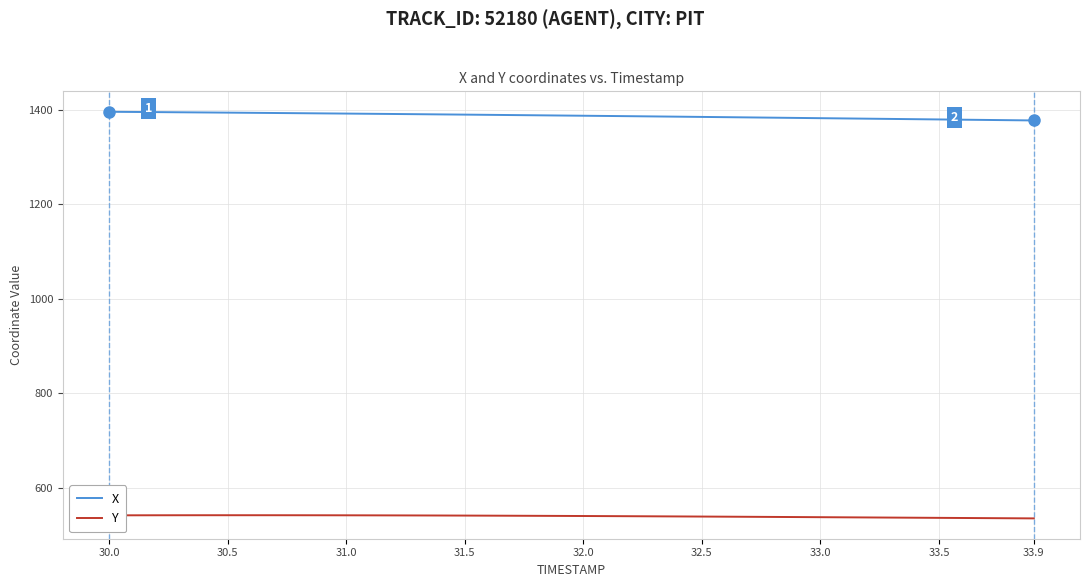

What is the lowest value of the X series?

1377.5